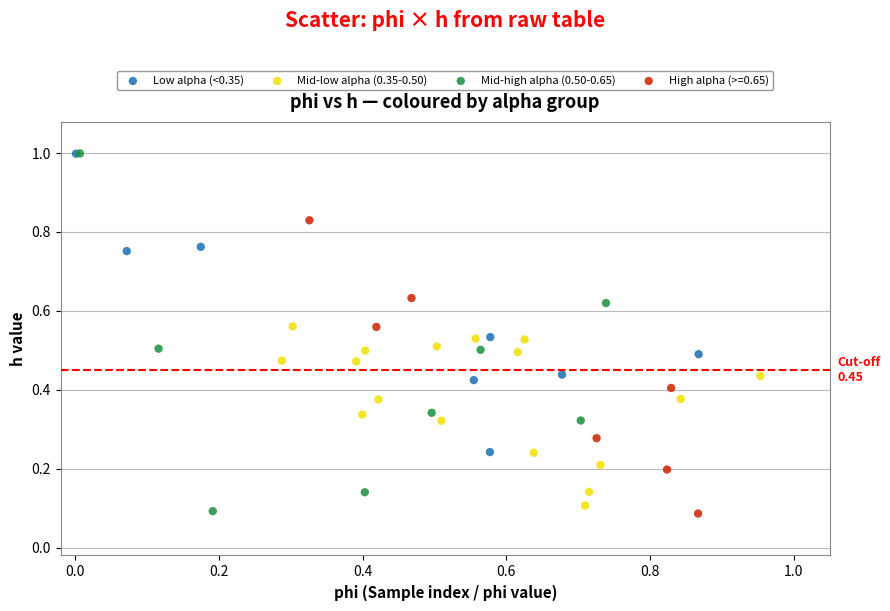

Which series has the widest spread of Y values?

Mid-high alpha (0.50-0.65)